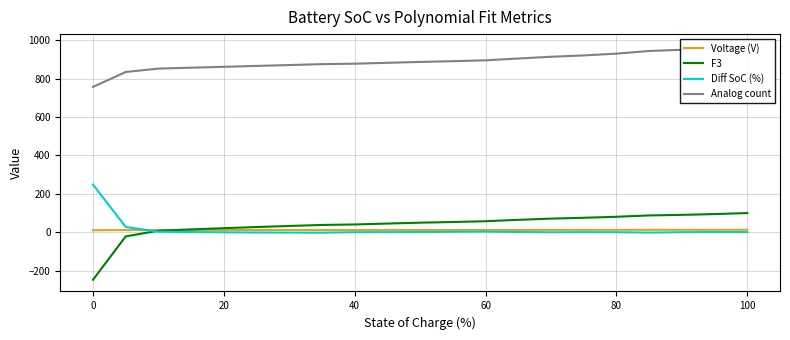

How many values in the Analog count series exceed 887?

11